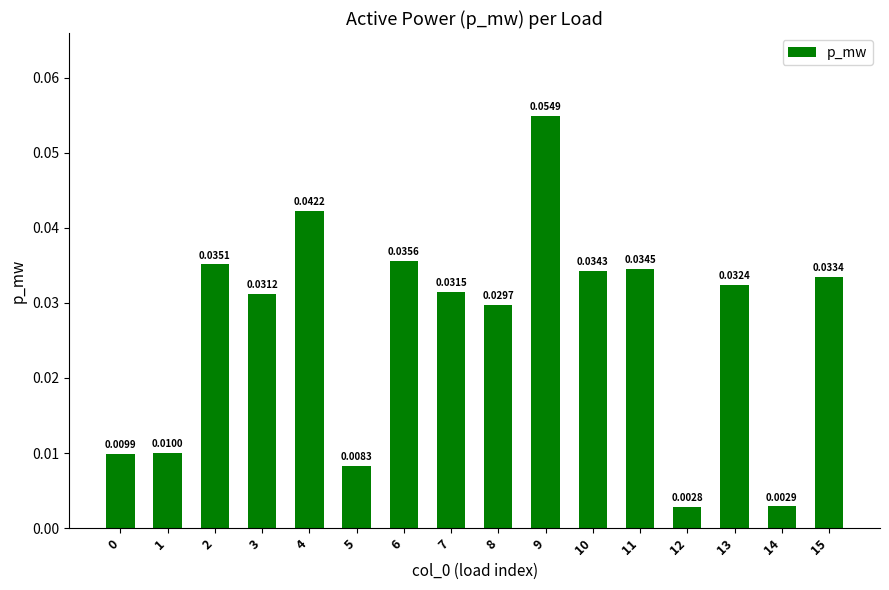

Between 12 and 7, which is larger?

7